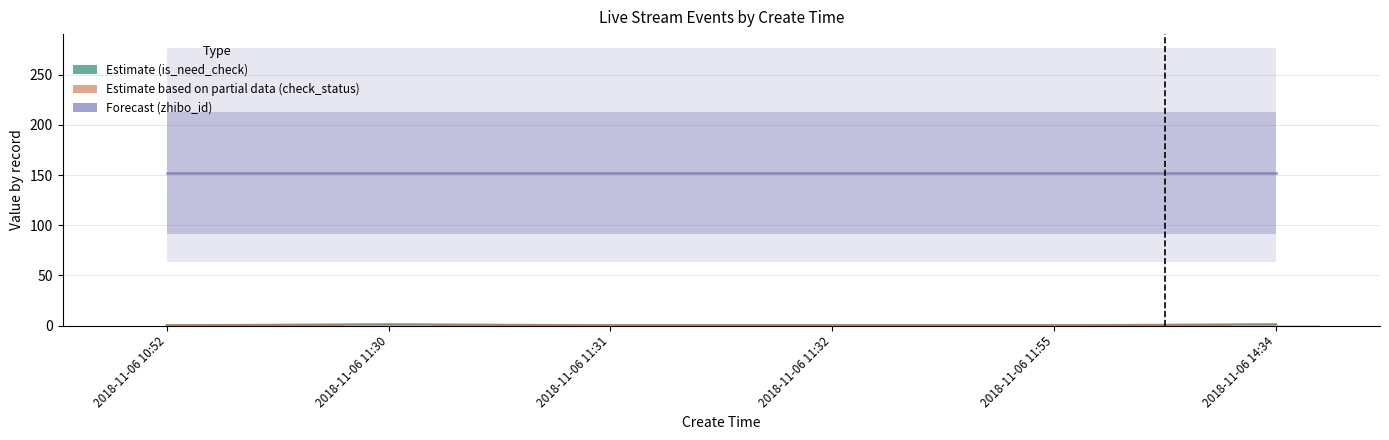

How many groups of bars are there?

6